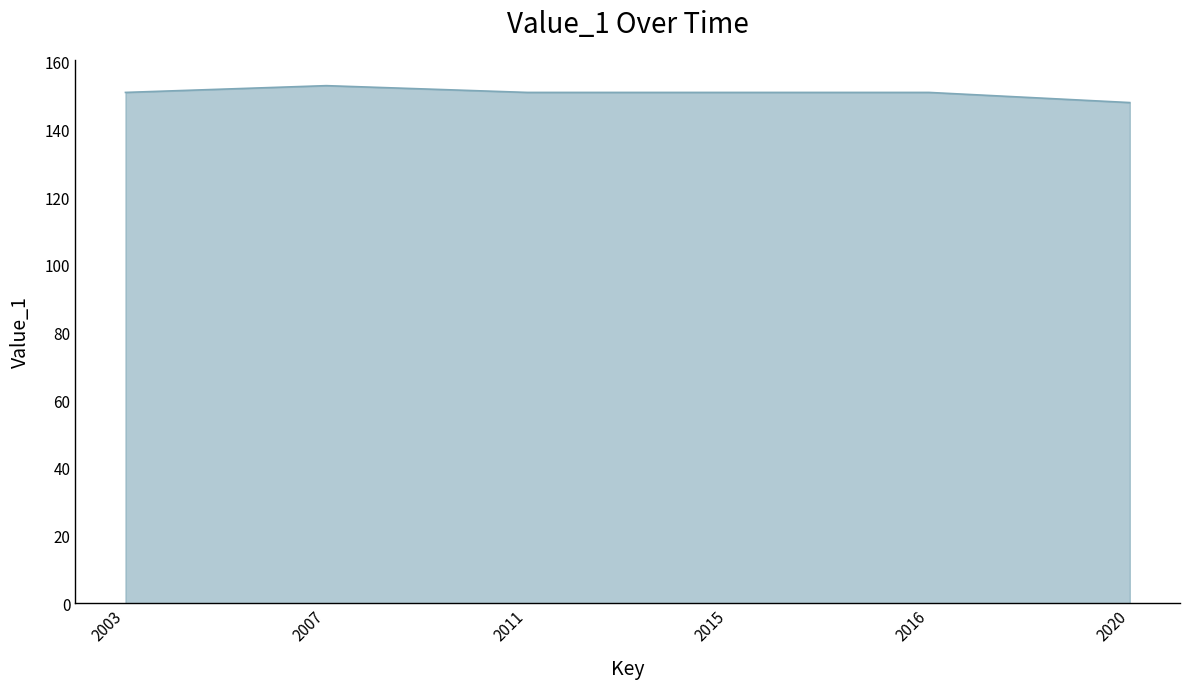

What is the difference between the values at 2007 and 2016?

2